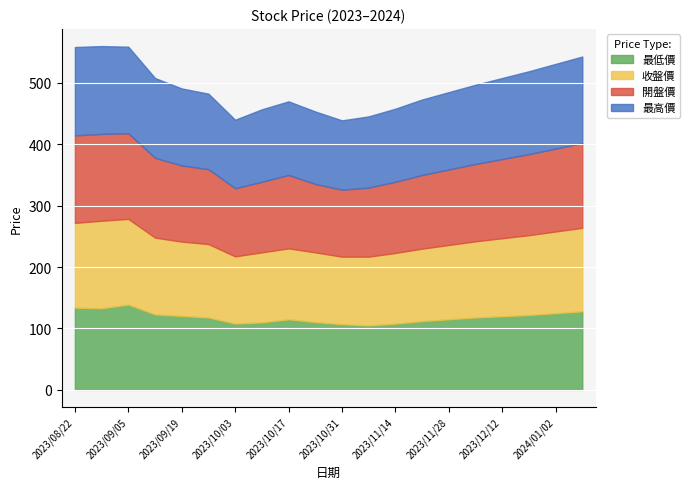

Reading left to right, what are all the values shown in this chart?

最低價: 2023/08/22=134.0	2023/08/29=133.0	2023/09/05=139.0	2023/09/12=123.0	2023/09/19=120.5	2023/09/26=118.0	2023/10/03=108.0	2023/10/10=110.0	2023/10/17=115.0	2023/10/24=110.5	2023/10/31=107.0	2023/11/07=105.0	2023/11/14=108.0	2023/11/21=112.0	2023/11/28=115.0	2023/12/05=118.0	2023/12/12=120.0	2023/12/19=122.0	2024/01/02=125.0	2024/01/09=128.0
收盤價: 2023/08/22=138.0	2023/08/29=142.5	2023/09/05=139.5	2023/09/12=125.0	2023/09/19=121.0	2023/09/26=119.5	2023/10/03=109.5	2023/10/10=114.0	2023/10/17=115.5	2023/10/24=113.5	2023/10/31=110.0	2023/11/07=112.0	2023/11/14=115.0	2023/11/21=118.0	2023/11/28=121.0	2023/12/05=124.0	2023/12/12=127.0	2023/12/19=130.0	2024/01/02=133.0	2024/01/09=136.0
開盤價: 2023/08/22=142.5	2023/08/29=141.5	2023/09/05=139.5	2023/09/12=130.0	2023/09/19=124.0	2023/09/26=122.0	2023/10/03=111.0	2023/10/10=115.0	2023/10/17=119.5	2023/10/24=111.5	2023/10/31=109.0	2023/11/07=112.5	2023/11/14=116.0	2023/11/21=120.0	2023/11/28=123.0	2023/12/05=126.0	2023/12/12=129.0	2023/12/19=132.0	2024/01/02=135.0	2024/01/09=138.0
最高價: 2023/08/22=144.0	2023/08/29=143.0	2023/09/05=141.0	2023/09/12=130.0	2023/09/19=125.5	2023/09/26=123.0	2023/10/03=111.5	2023/10/10=118.0	2023/10/17=120.0	2023/10/24=118.0	2023/10/31=113.0	2023/11/07=116.0	2023/11/14=119.0	2023/11/21=123.0	2023/11/28=126.0	2023/12/05=129.0	2023/12/12=132.0	2023/12/19=135.0	2024/01/02=138.0	2024/01/09=141.0